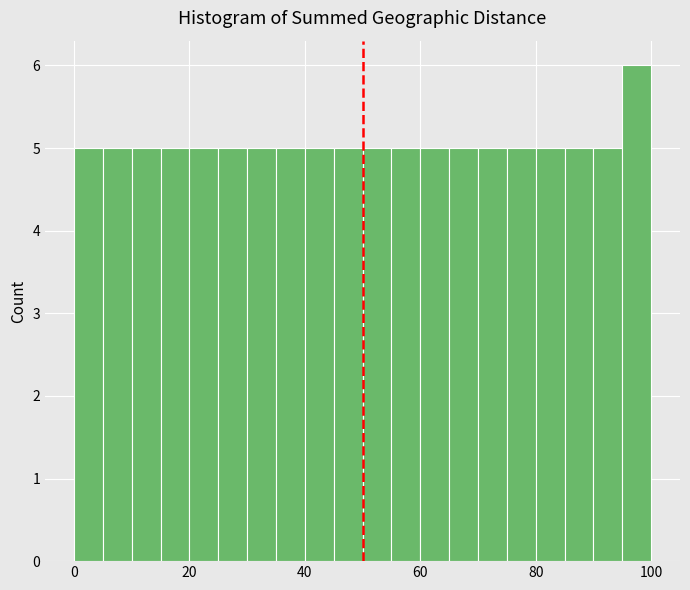

Around what value on the x-axis is the tallest bar? Give the approximate position of its centre, as read against the axis.

98